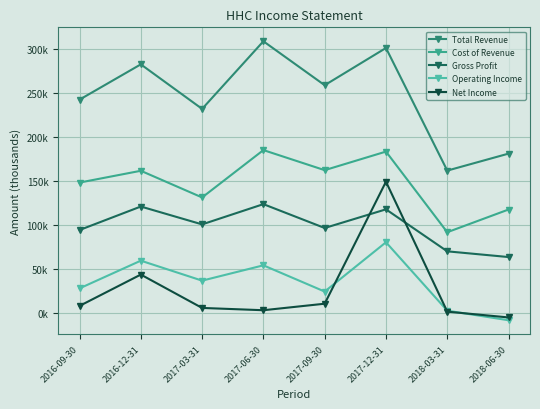

In Cost of Revenue, how many points are higher than both neighbors (excluding endpoints)?

3